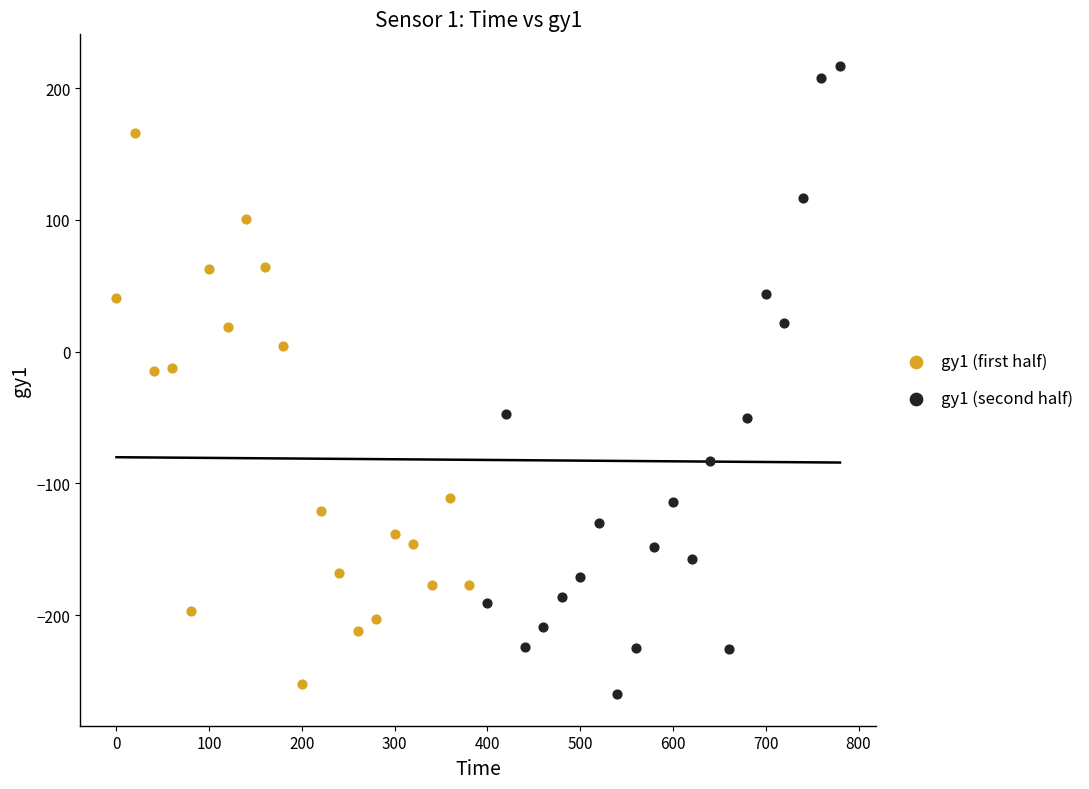

Which series has the largest Y range (max minus min)?

gy1 (second half)